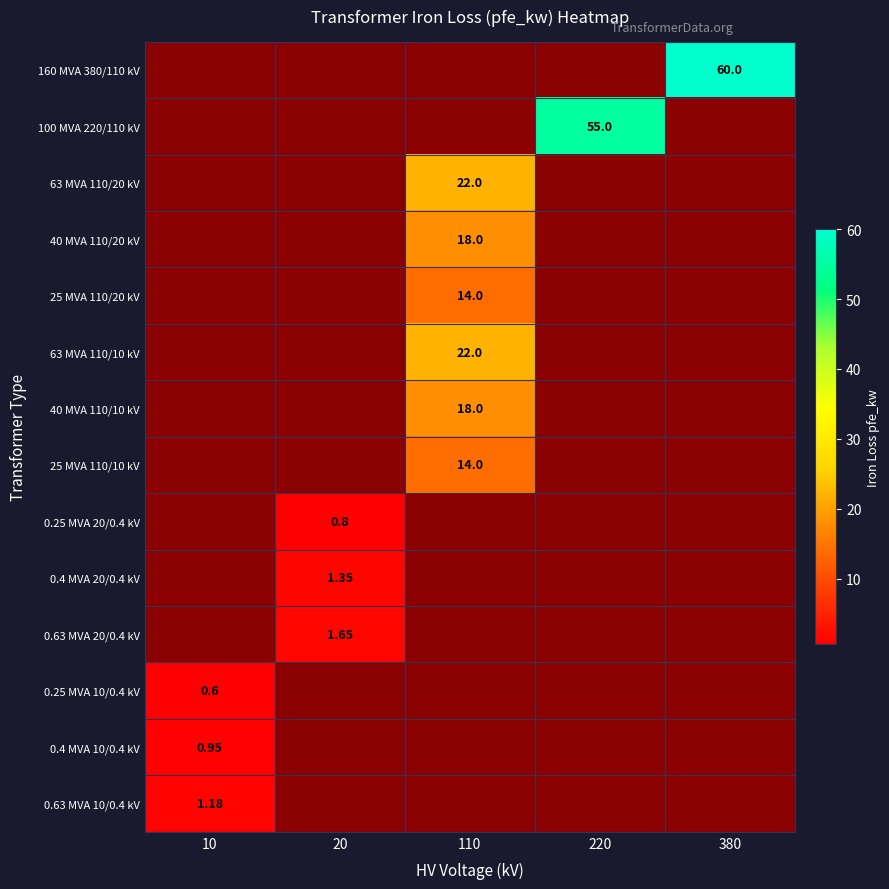

Which series has the largest range (max minus min)?

160 MVA 380/110 kV